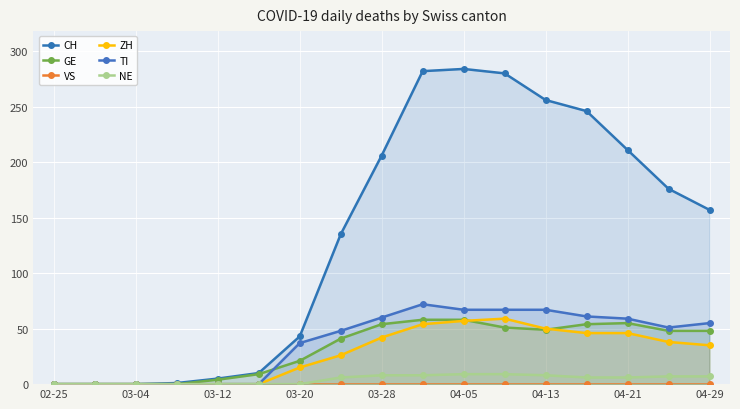

What is the maximum value for ZH?

59